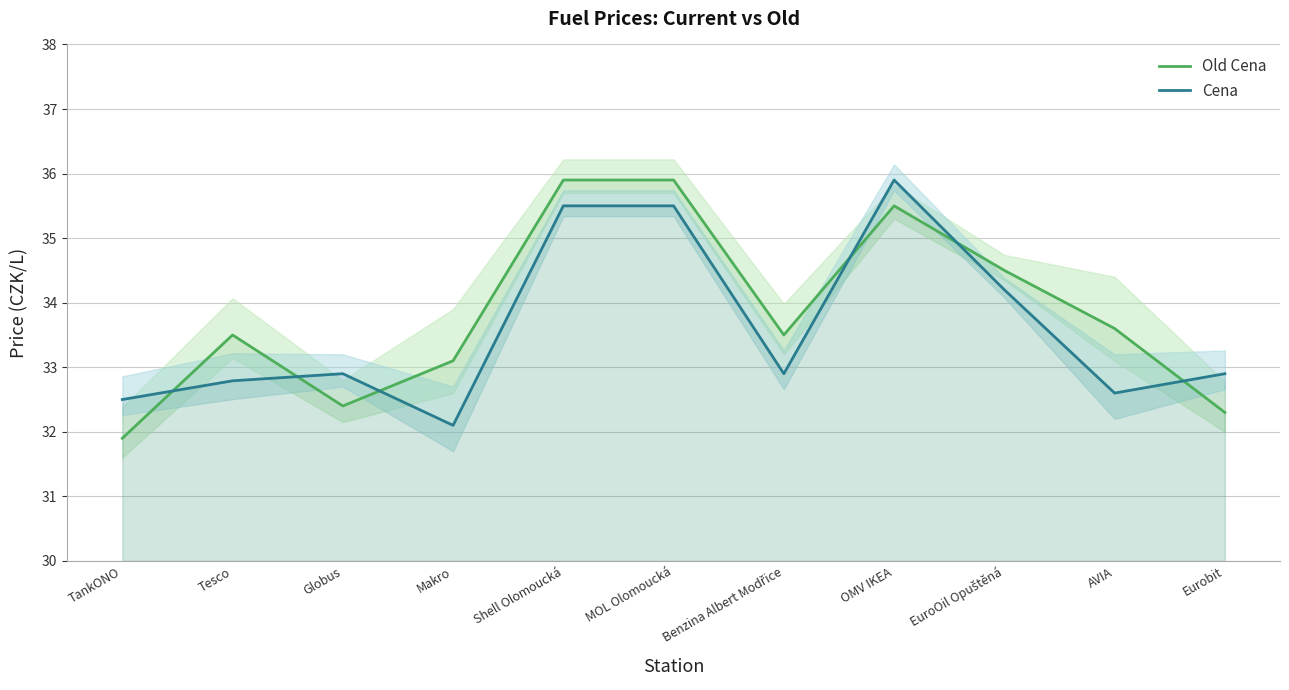

The value of Cena at Tesco is 10.8. True or false?

False